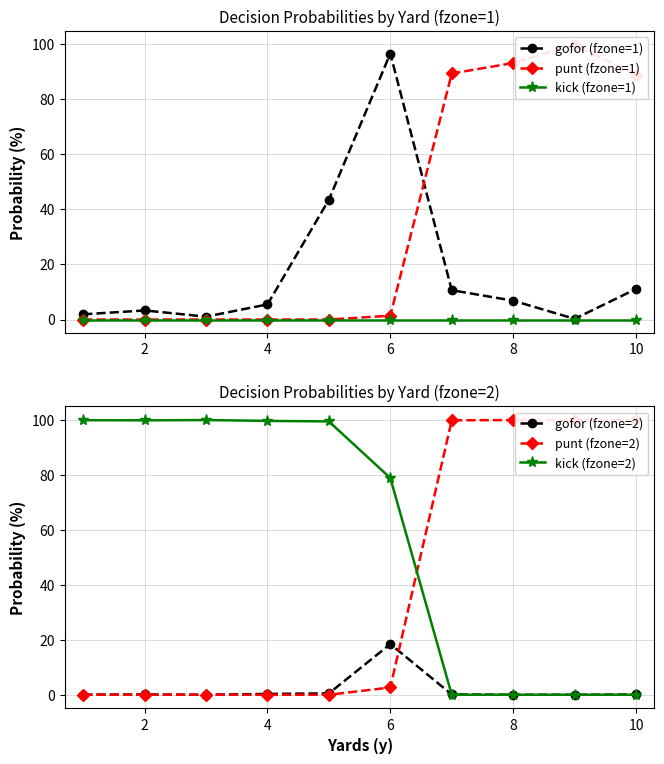

Does the chart display data point markers on the line(s)?

Yes